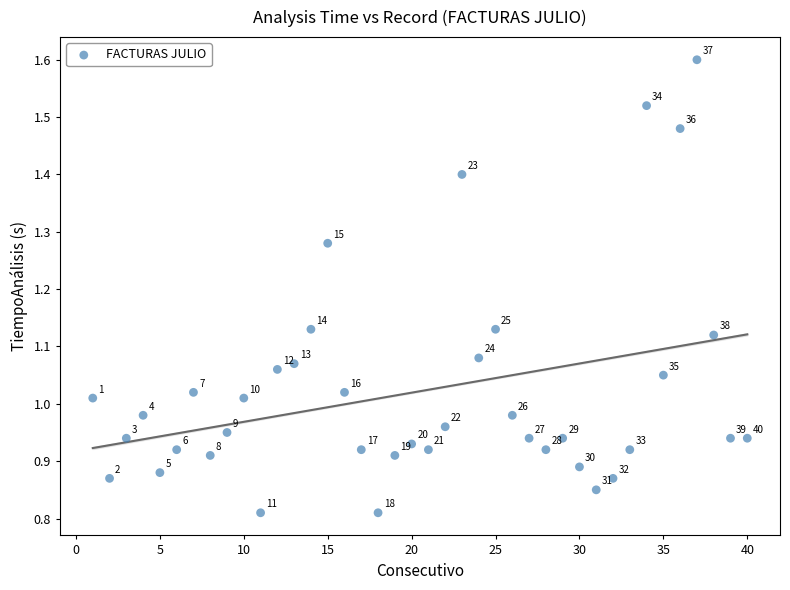

What is the range of X values (max minus min)?

39.0